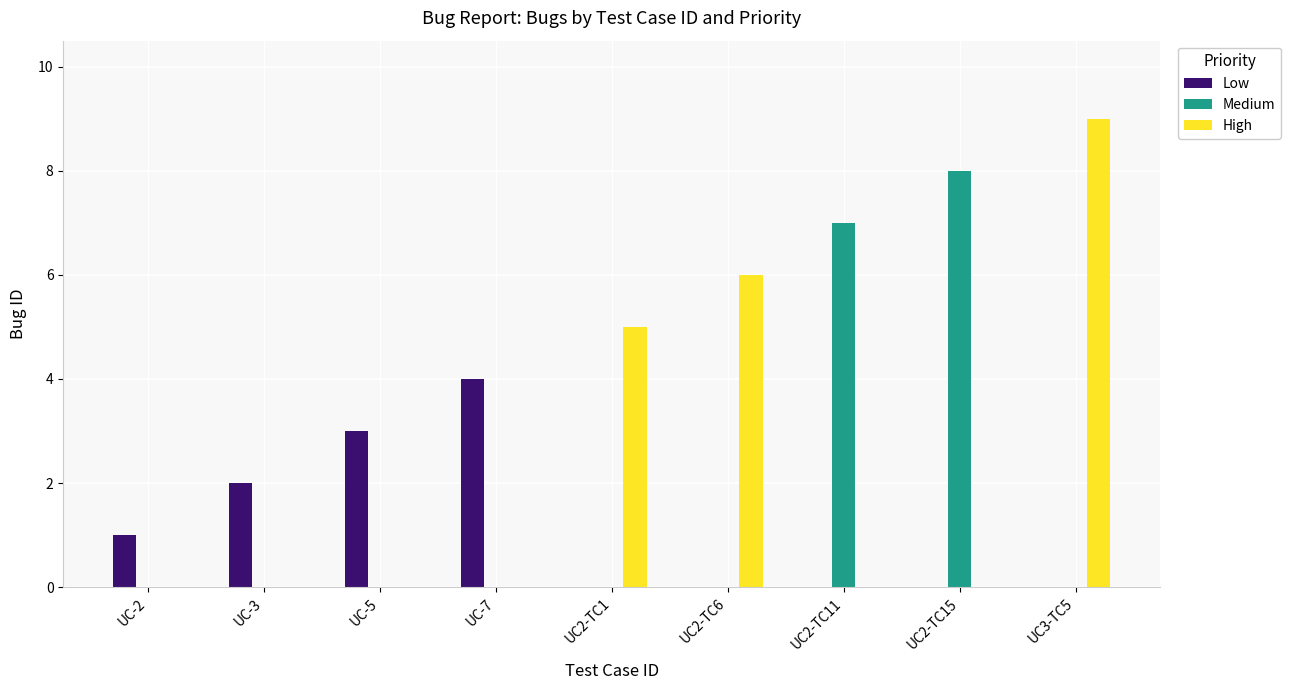

What is the sum of all High values?

20